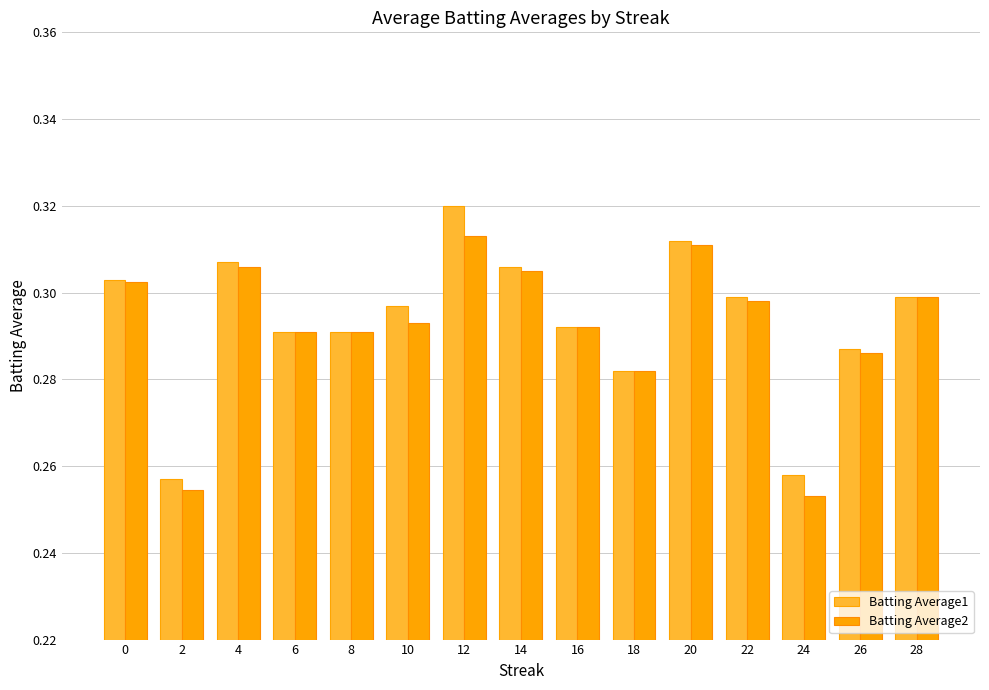

Which label corresponds to the largest value in the chart?

12